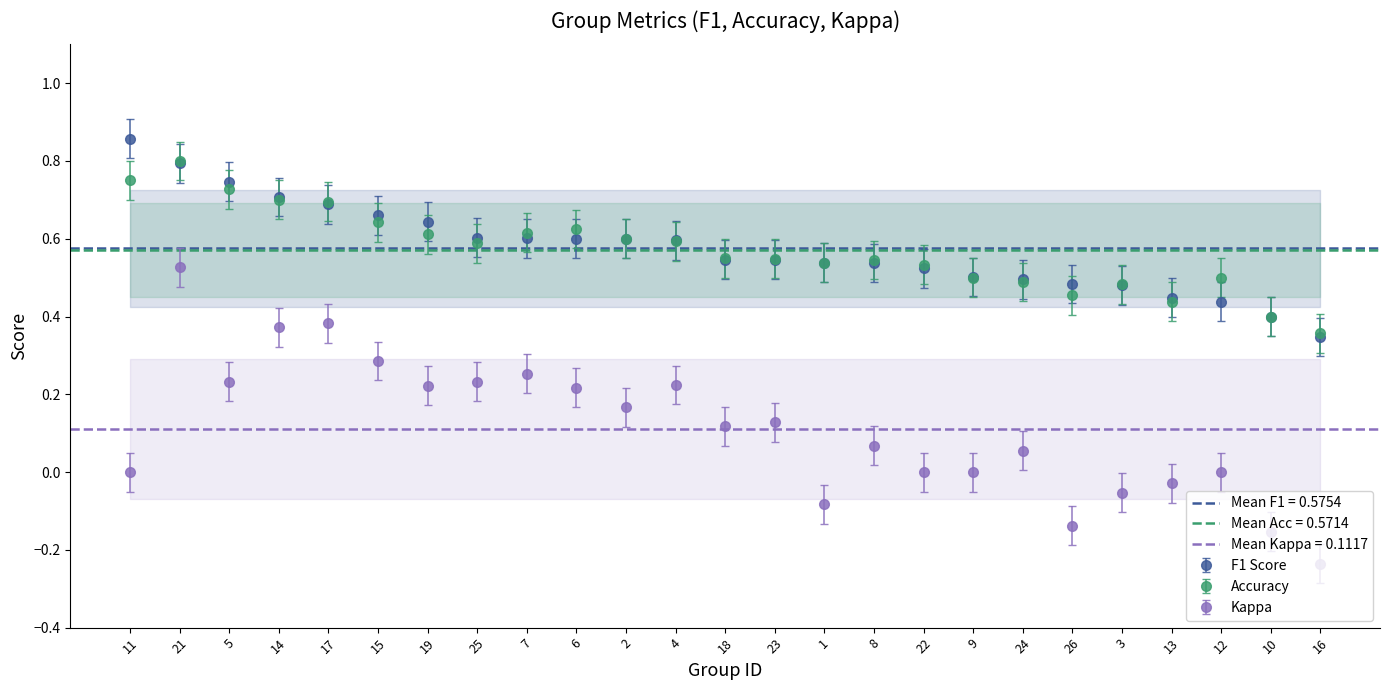

Where is accuracy nearest to the value 0?

16